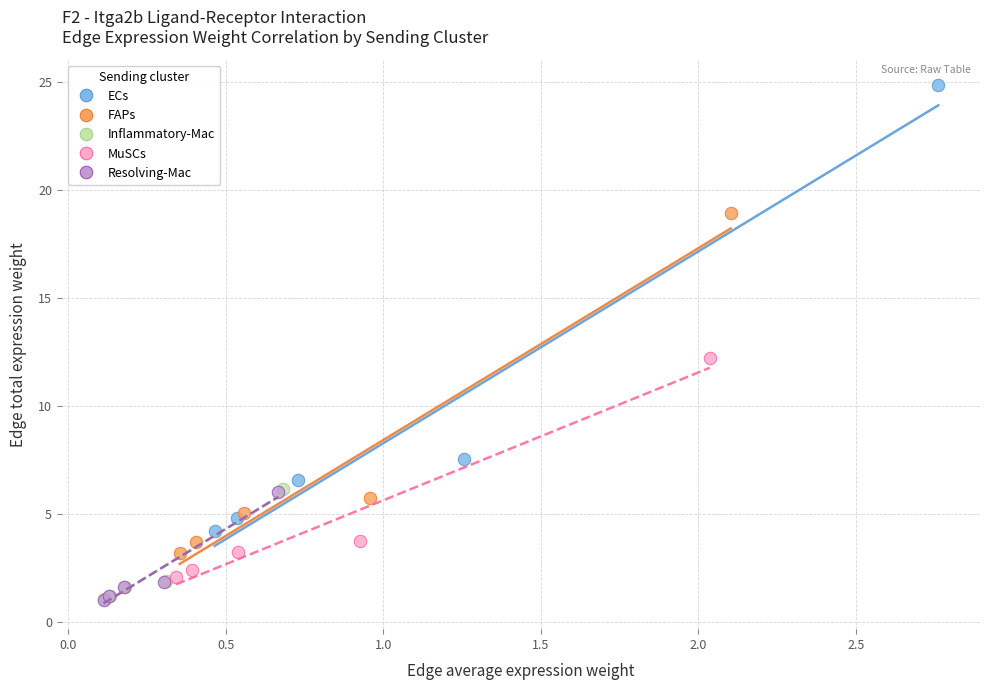

Which series reaches the maximum Y coordinate?

ECs